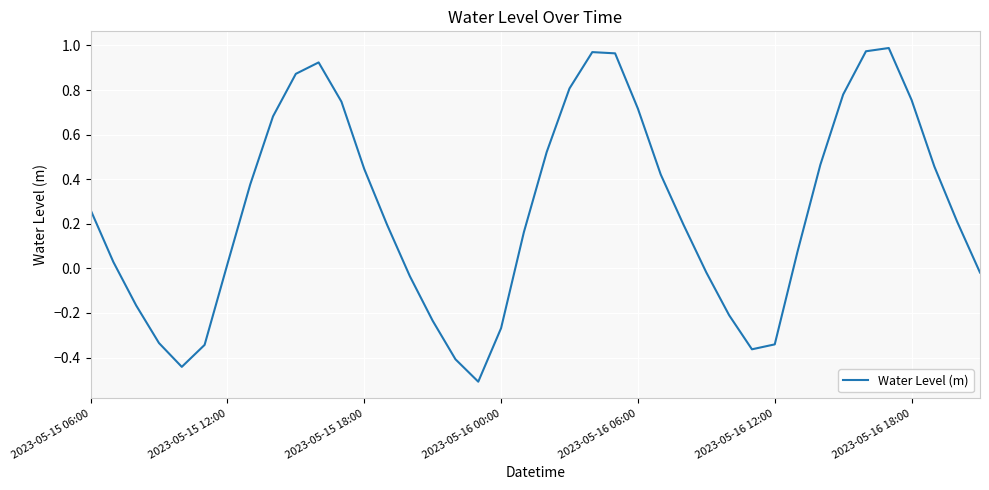

What is the sum of all values?

10.3